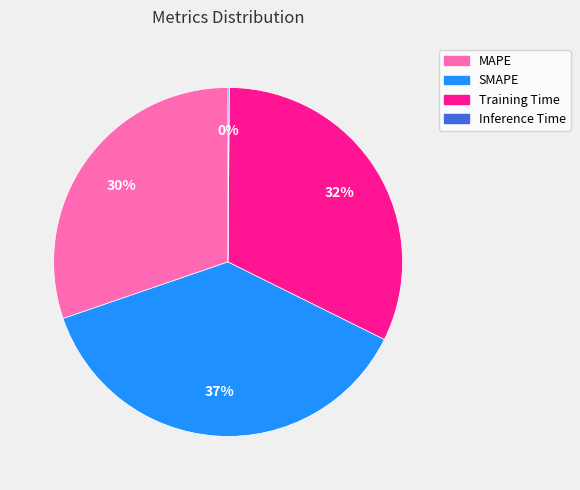

Do SMAPE and Training Time together represent more than half of the pie?

Yes